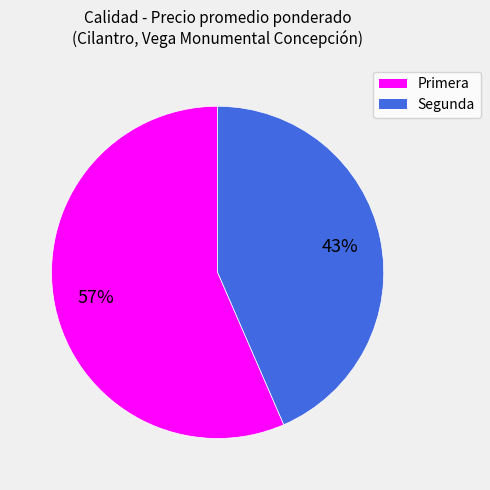

Rank the categories by value from lowest to highest.

Segunda, Primera